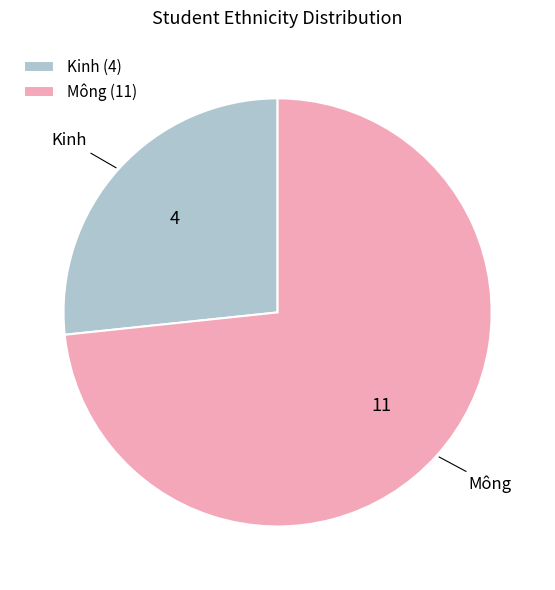

Count the number of slices in the pie.

2